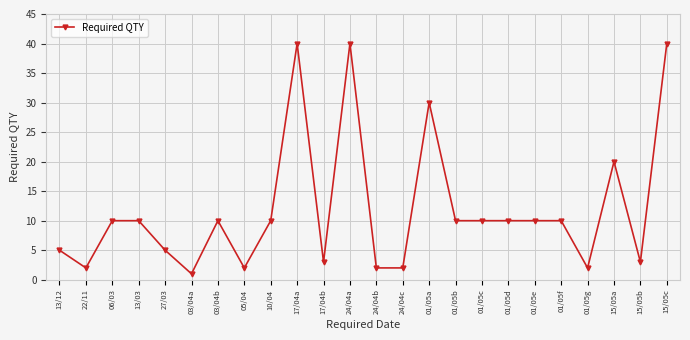

The value at 17/04a is 40. True or false?

True